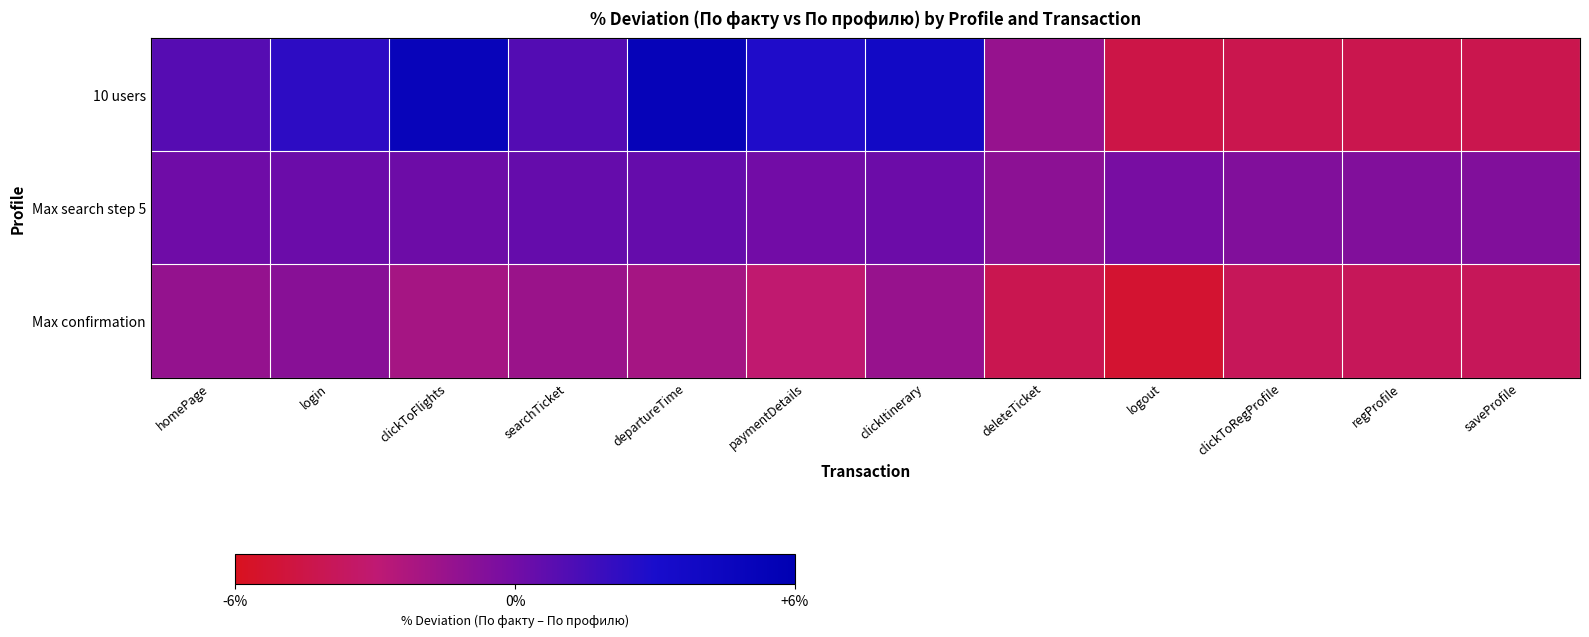

Reading left to right, transcribe all the data shown in this chart.

10 users: homePage=0.0	login=0.0	clickToFlights=0.0	searchTicket=0.0	departureTime=0.1	paymentDetails=0.0	clickItinerary=0.0	deleteTicket=-0.0	logout=-0.0	clickToRegProfile=-0.0	regProfile=-0.0	saveProfile=-0.0
Max search step 5: homePage=0.0	login=0.0	clickToFlights=0.0	searchTicket=0.0	departureTime=0.0	paymentDetails=0.0	clickItinerary=0.0	deleteTicket=-0.0	logout=-0.0	clickToRegProfile=-0.0	regProfile=-0.0	saveProfile=-0.0
Max confirmation: homePage=-0.0	login=-0.0	clickToFlights=-0.0	searchTicket=-0.0	departureTime=-0.0	paymentDetails=-0.0	clickItinerary=-0.0	deleteTicket=-0.0	logout=-0.1	clickToRegProfile=-0.0	regProfile=-0.0	saveProfile=-0.0